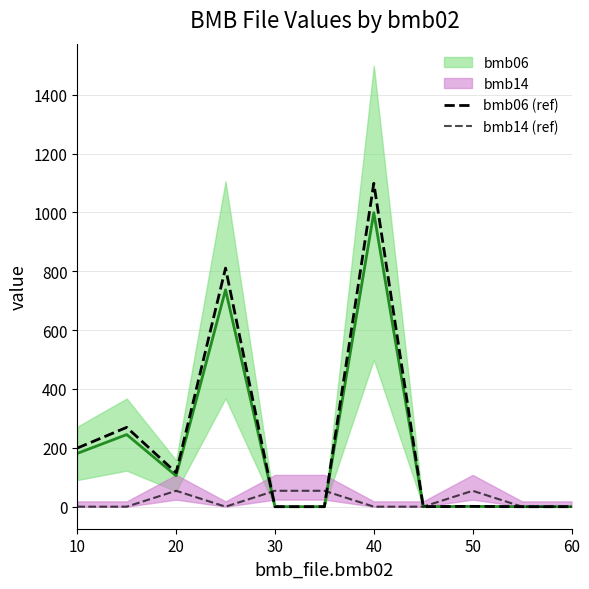

True or false: bmb14 (ref) has more than 0 interior local peaks.

True